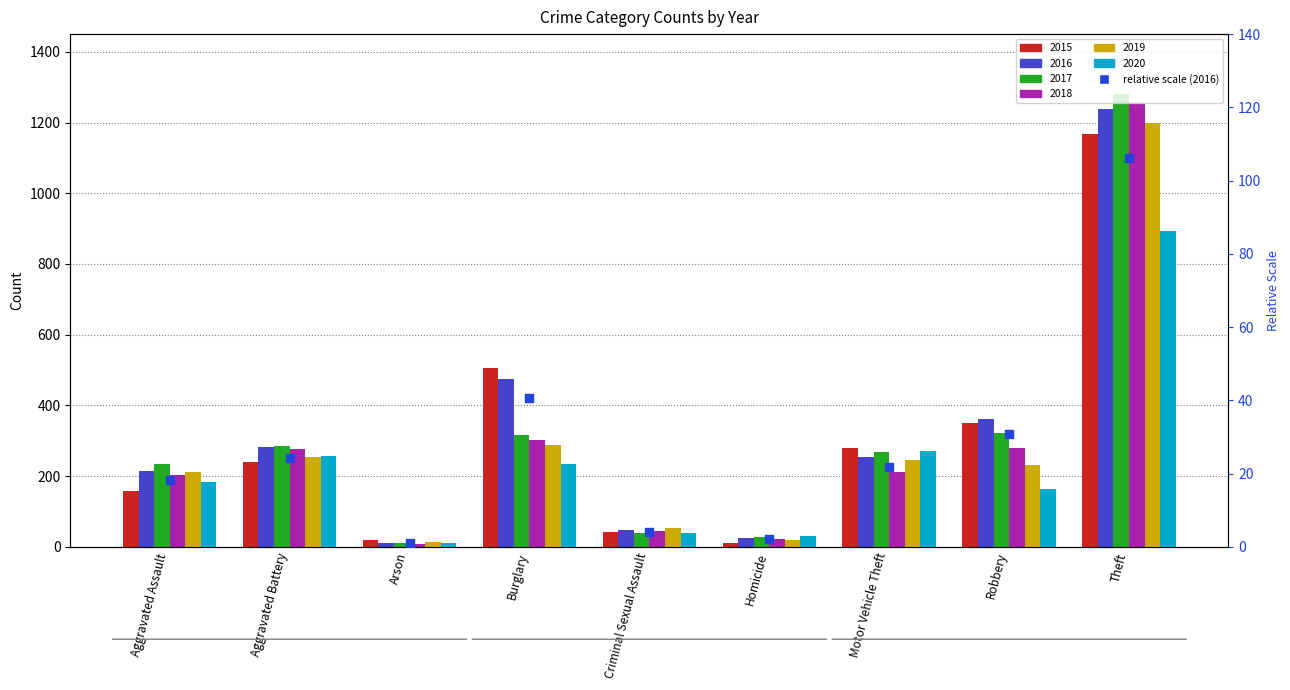

Approximately how many times larger is the value at Motor Vehicle Theft compared to Theft?

0.2